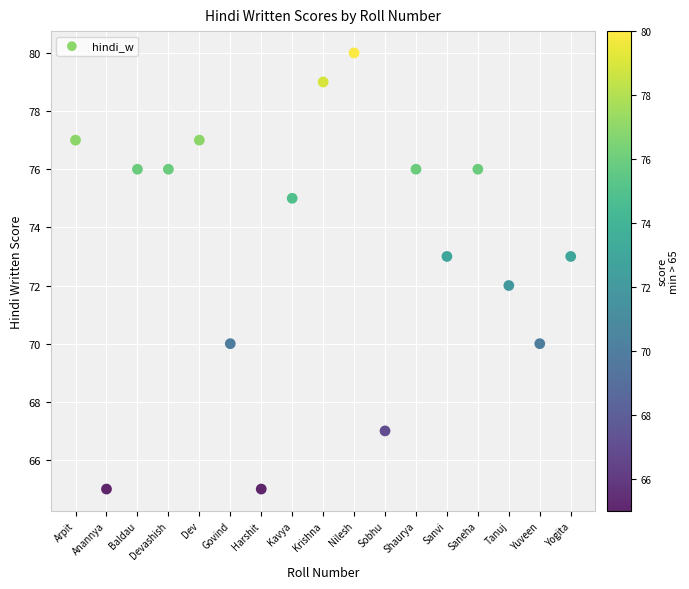

What is the range of Y values (max minus min)?

15